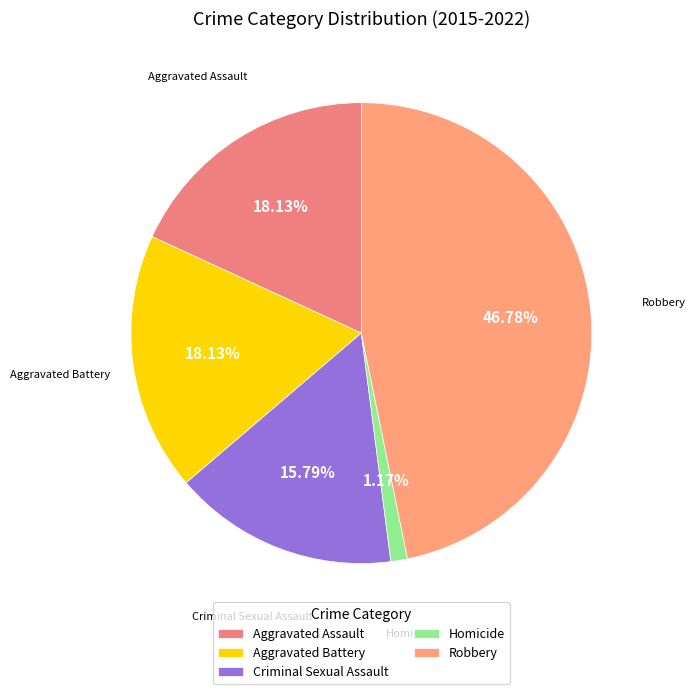

What is the ratio of the value at Robbery to the value at Aggravated Assault?

2.6